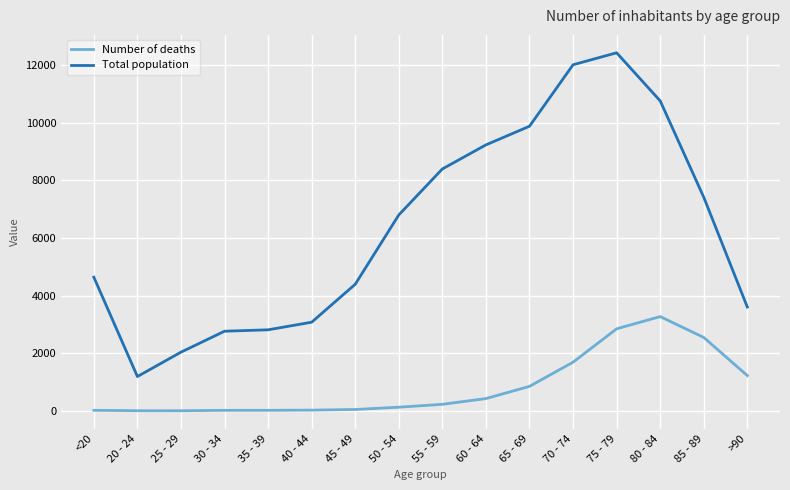

What is the average value of the Total population series?

6343